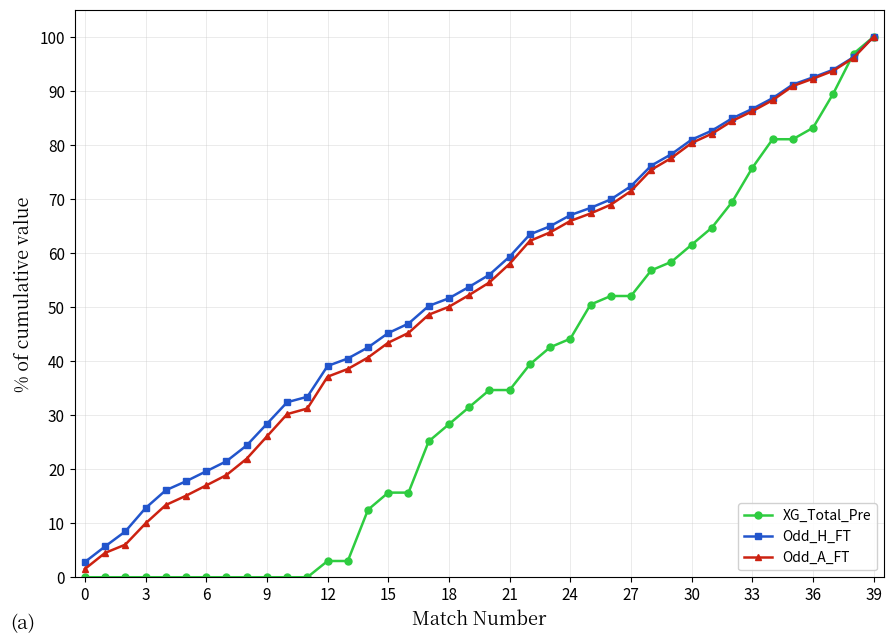

How many data points in Odd_H_FT are above 55?

20